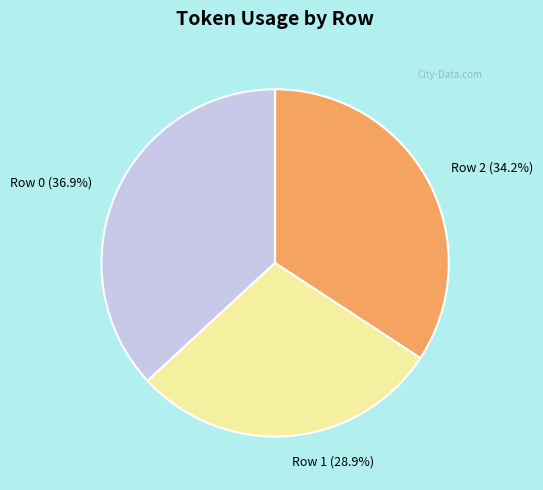

How many slices are in this pie chart?

3